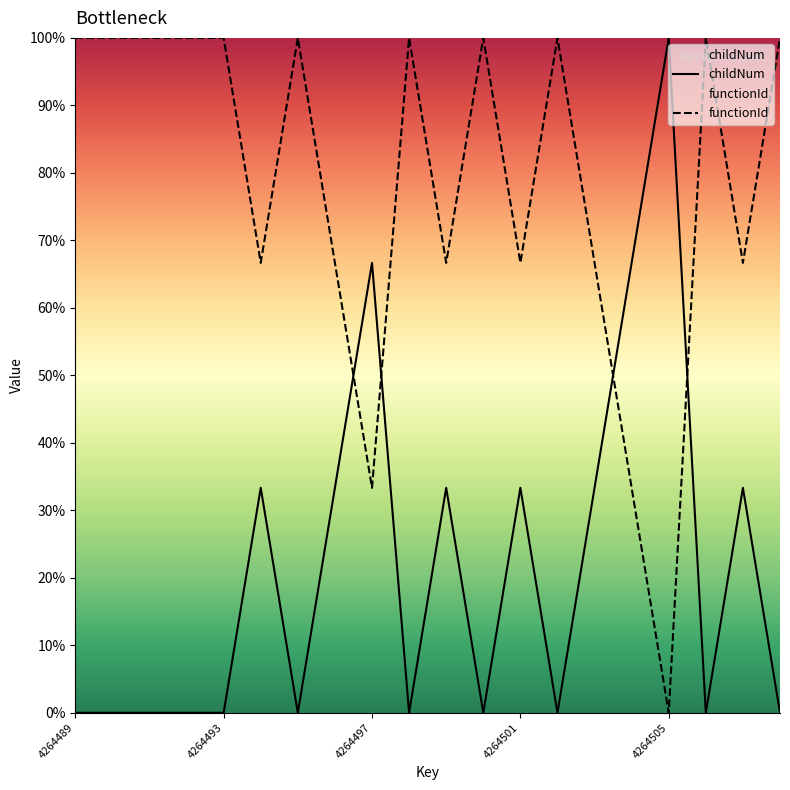

What is the difference between the maximum and minimum values in the functionId series?

100.0